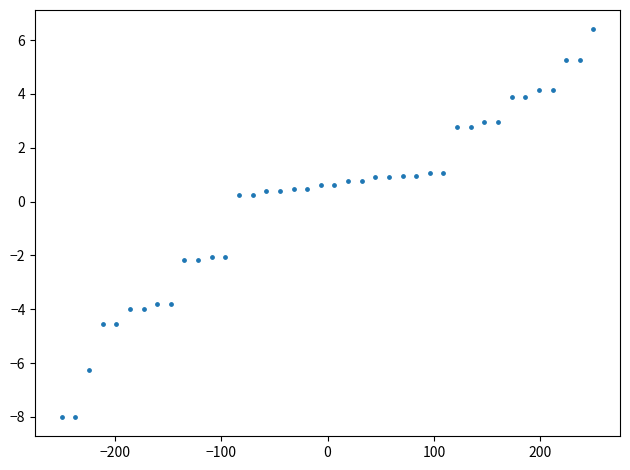

What is the range of Y values (max minus min)?

14.4